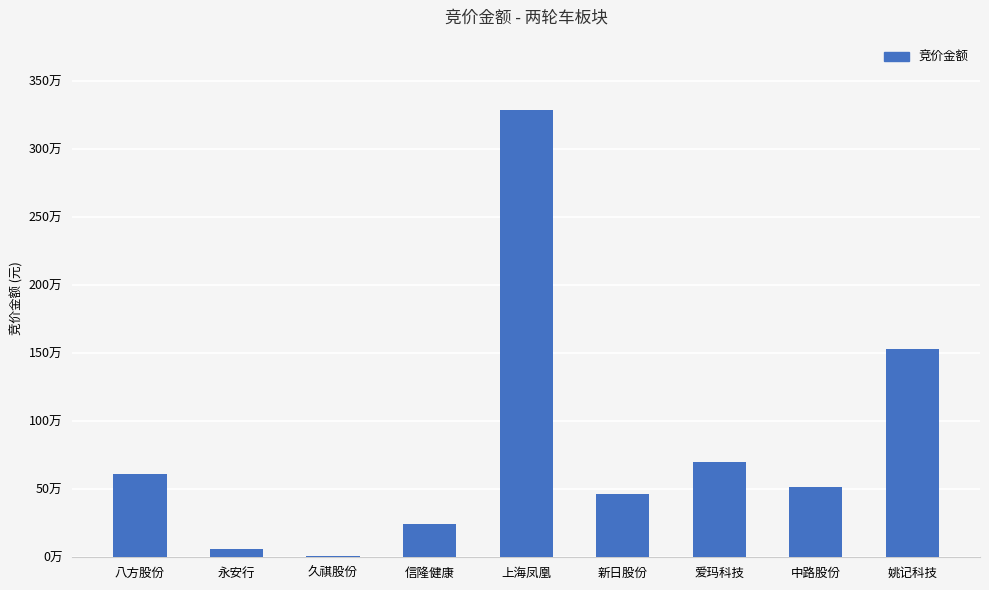

What is the average value?

824492